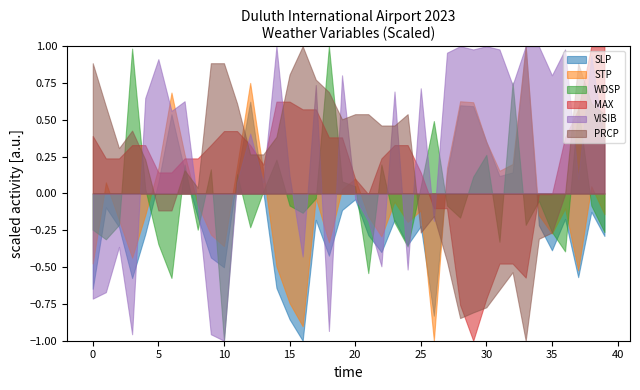

What is the smallest value displayed?

-1.0